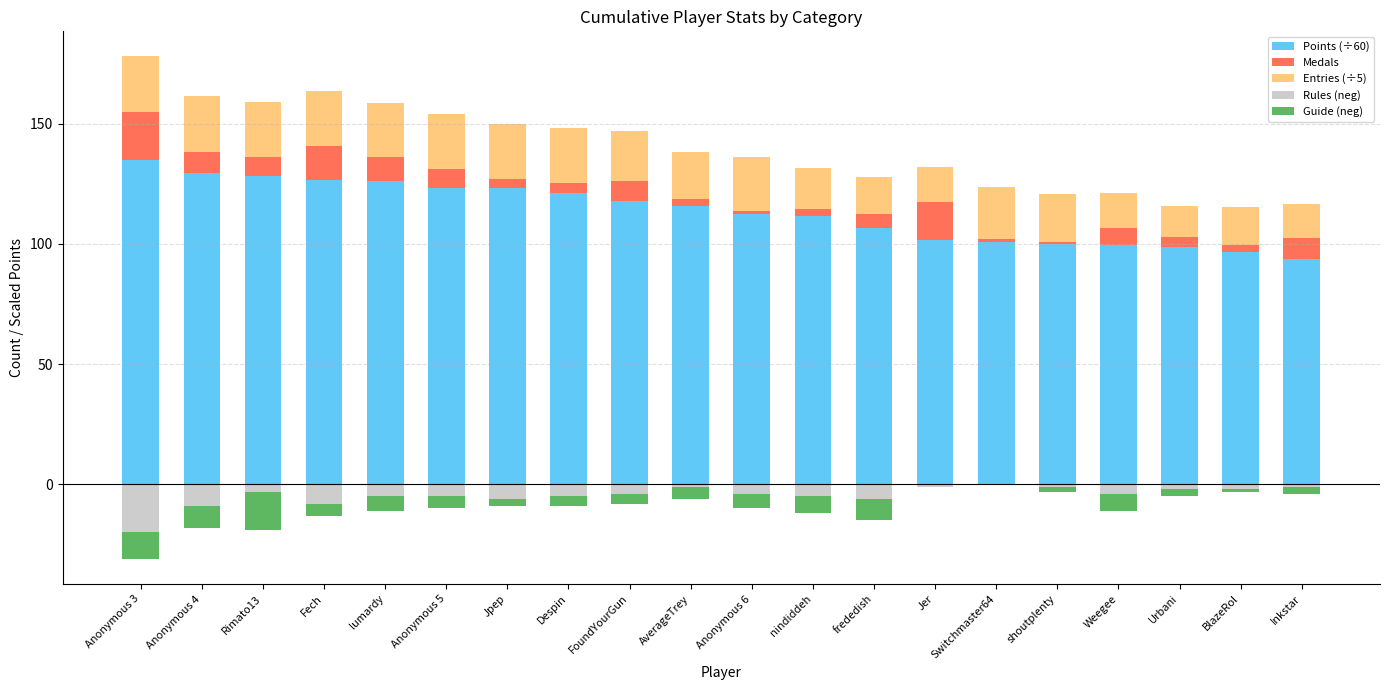

List the labels in order of Medals value, largest first.

Anonymous 3, Jer, Fech, lumardy, Anonymous 4, Inkstar, Rimato13, Anonymous 5, FoundYourGun, Weegee, frededish, Jpep, Despin, Urbani, AverageTrey, nindiddeh, BlazeRol, Anonymous 6, Switchmaster64, shoutplenty